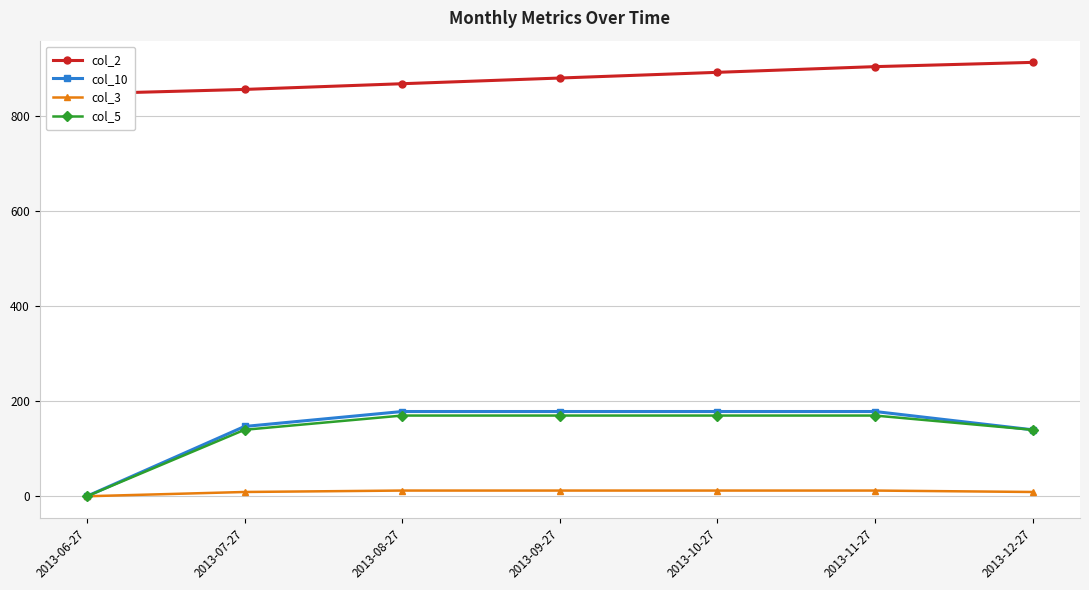

The col_3 series shows 20.1 at 2013-09-27. True or false?

False